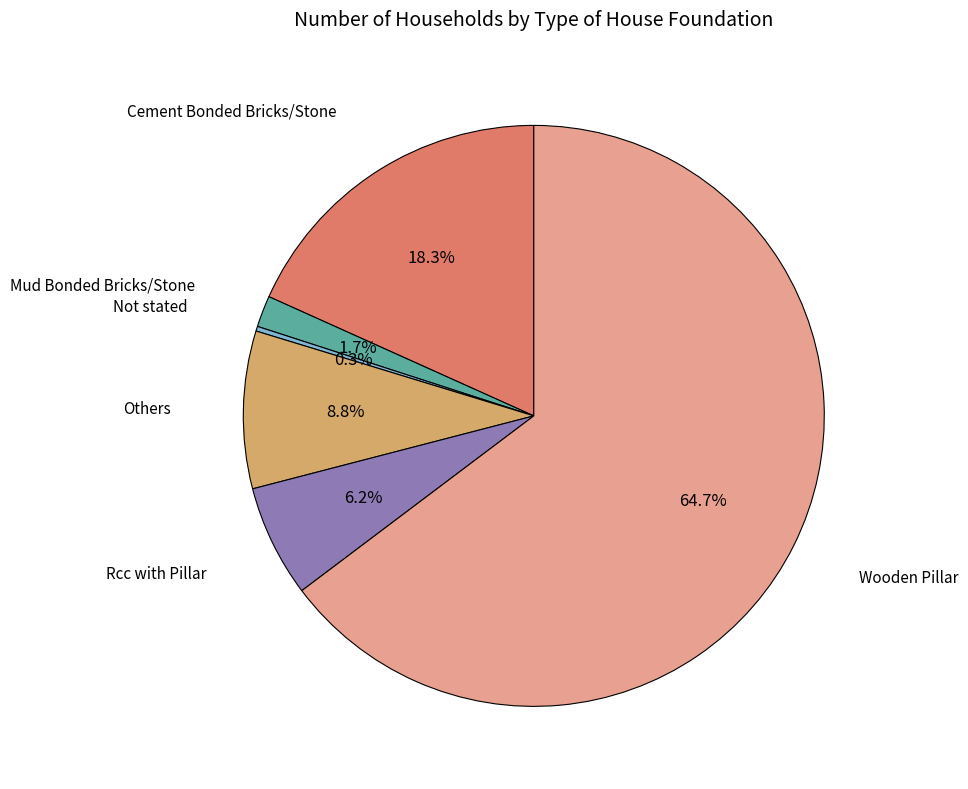

What is the largest slice in the pie chart?

Wooden Pillar